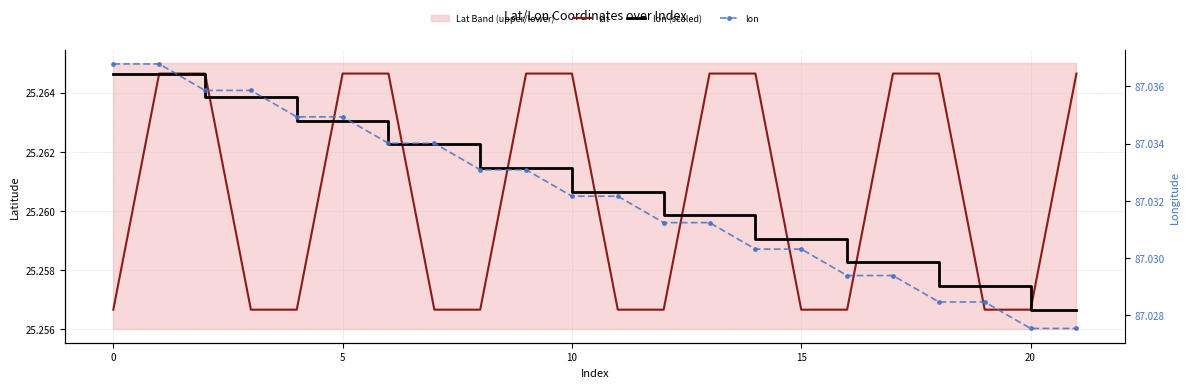

Which series has the widest spread of values?

lon